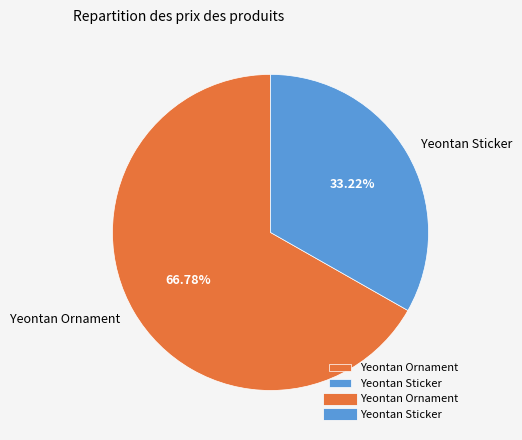

Is there a majority slice in this chart?

Yes